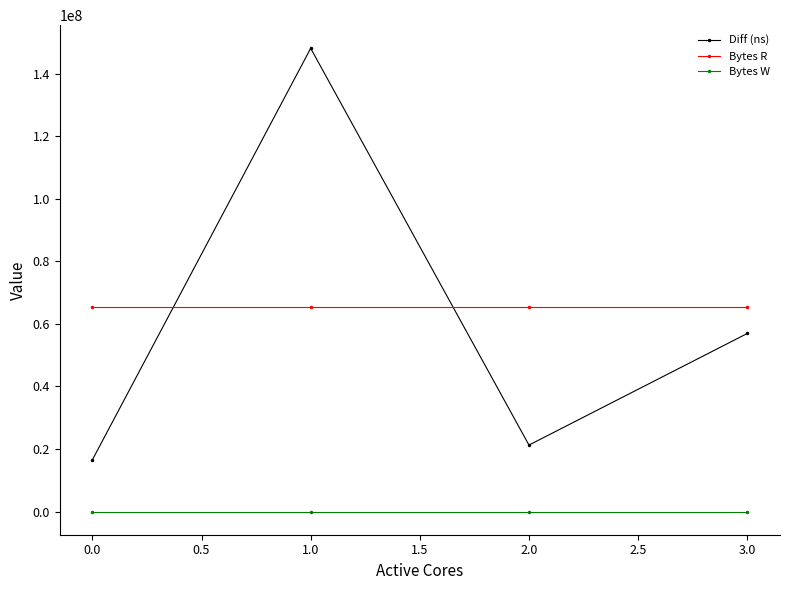

Reading left to right, what are all the values shown in this chart?

Diff (ns): 0.0=16556174	1.0=148132201	2.0=21261735	3.0=56944339
Bytes R: 0.0=65536000	1.0=65536000	2.0=65536000	3.0=65536000
Bytes W: 0.0=0	1.0=0	2.0=0	3.0=0